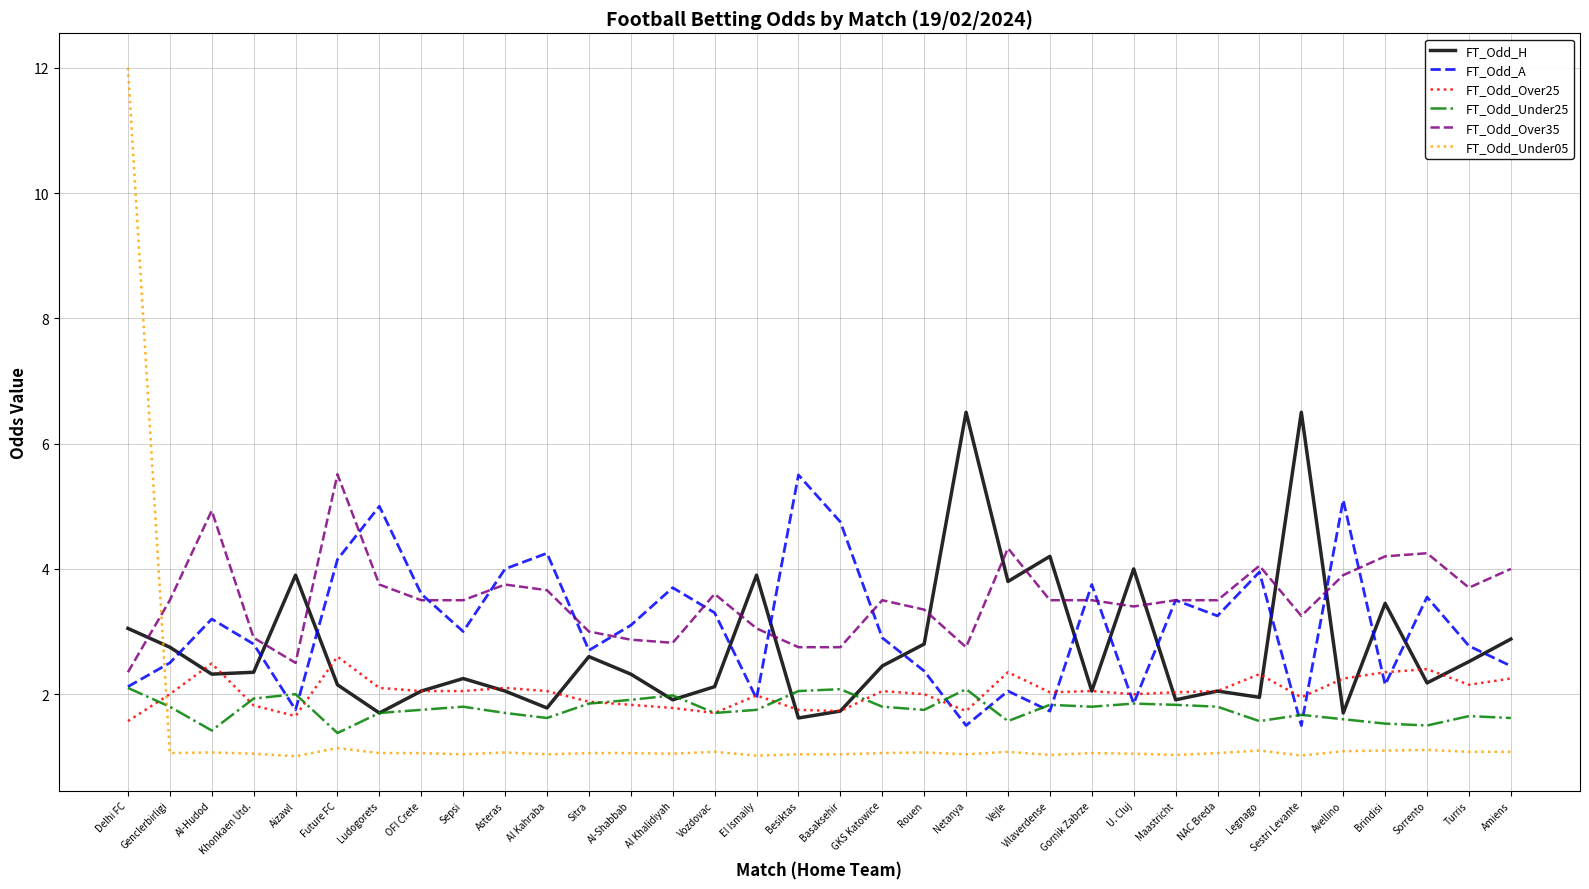

What is the highest value of the FT_Odd_Under05 series?

12.0